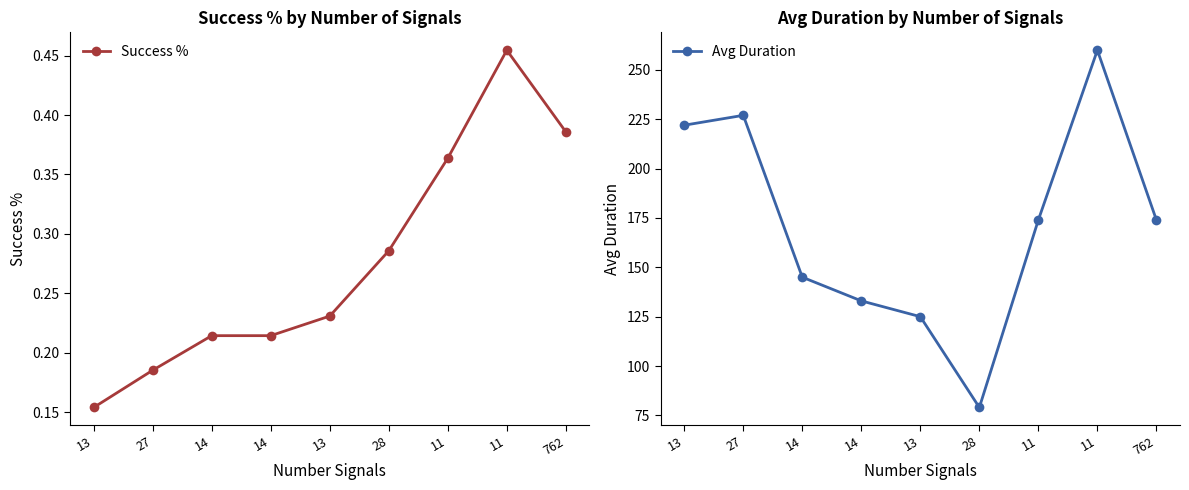

At which category is the sum across all series the highest?

11